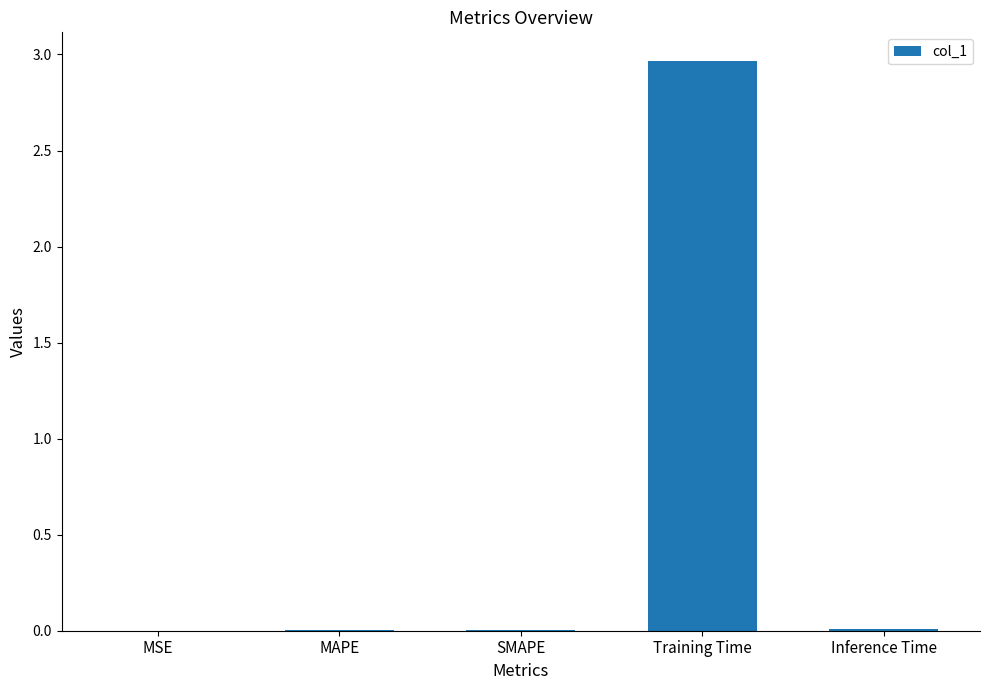

Is it true that the value at MSE is 0.0?

True